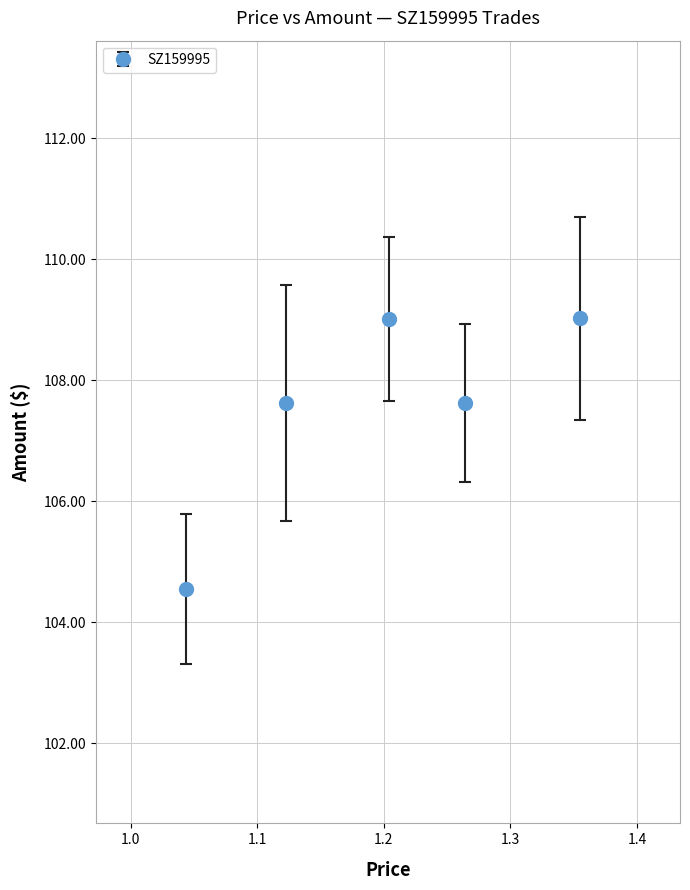

What is the maximum value shown in the chart?

109.0